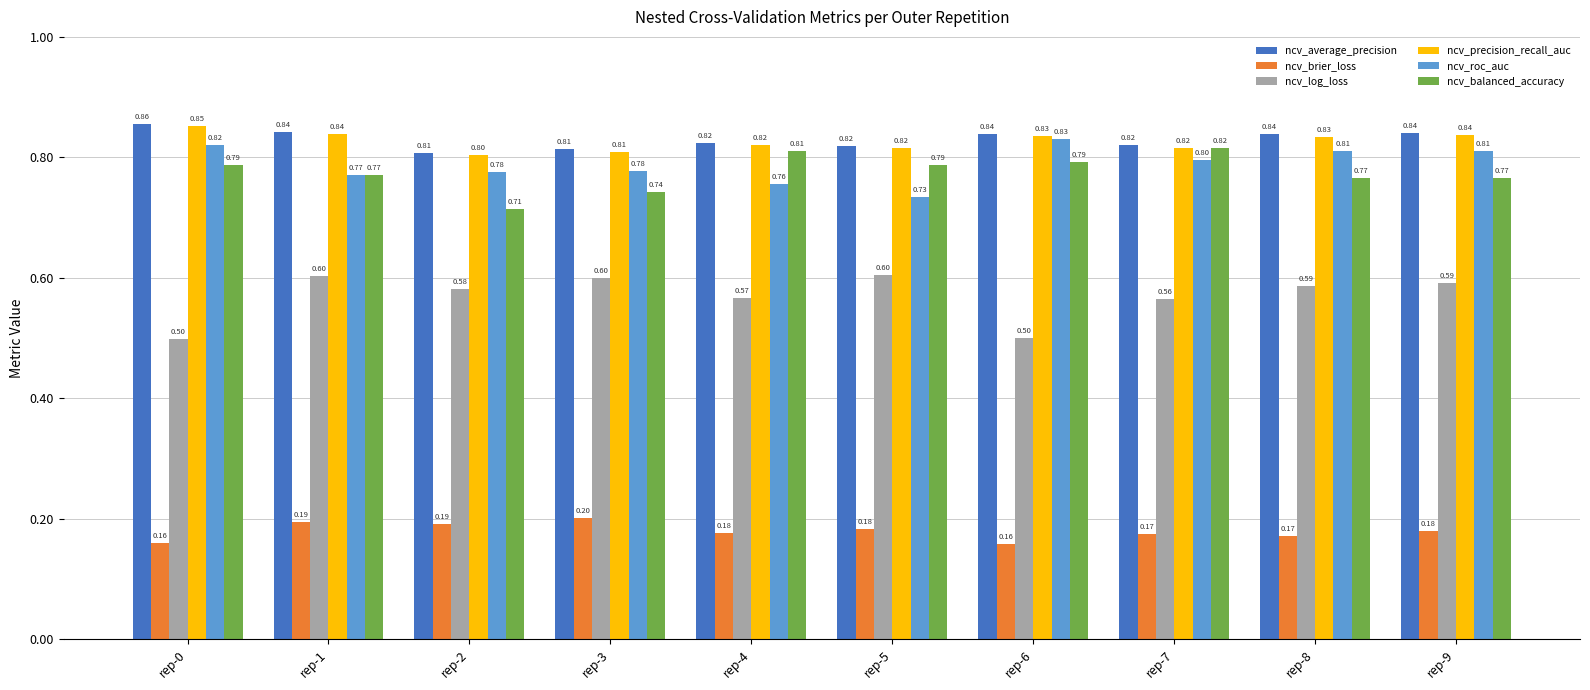

Rank the series by their maximum value, from lowest to highest.

ncv_brier_loss, ncv_log_loss, ncv_balanced_accuracy, ncv_roc_auc, ncv_precision_recall_auc, ncv_average_precision